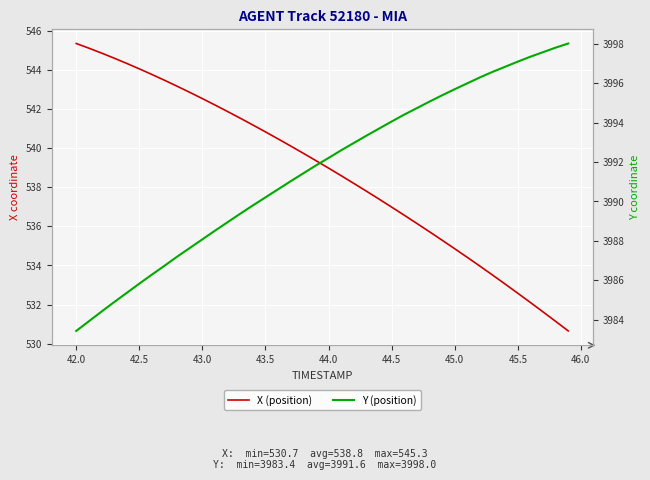

How many data points in Y (position) are less than 3992?

20